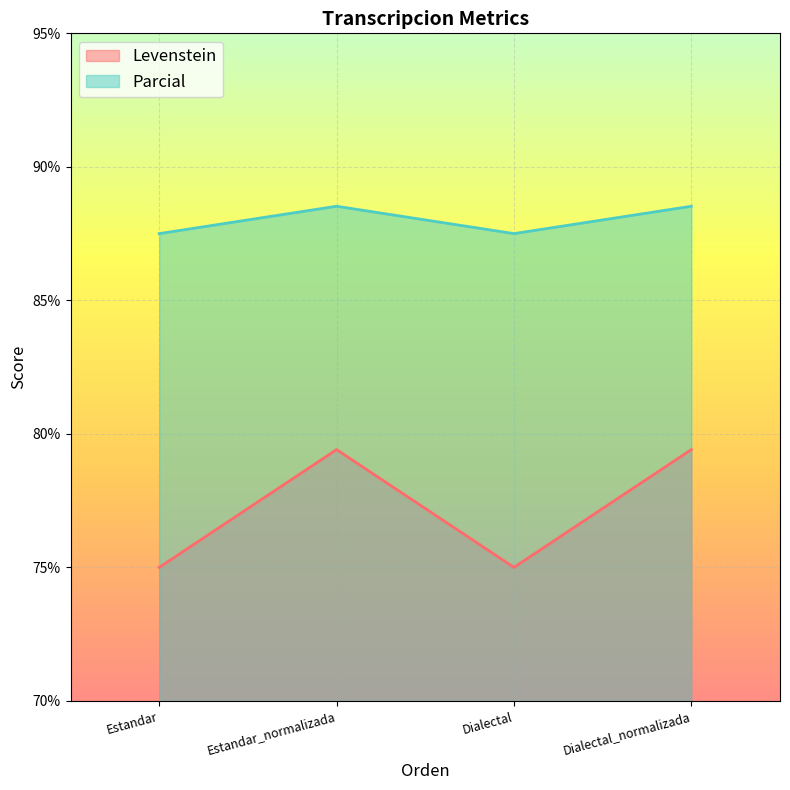

Which has a higher value, Dialectal or Estandar?

Dialectal